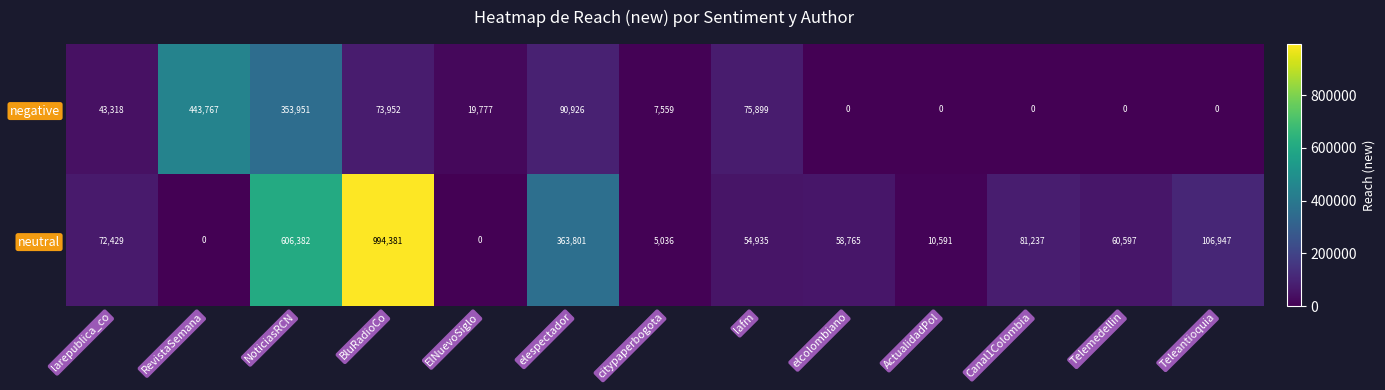

Reading left to right, list all the values displayed in this chart.

negative: 43318	443767	353951	73952	19777	90926	7559	75899	0	0	0	0	0
neutral: 72429	0	606382	994381	0	363801	5036	54935	58765	10591	81237	60597	106947